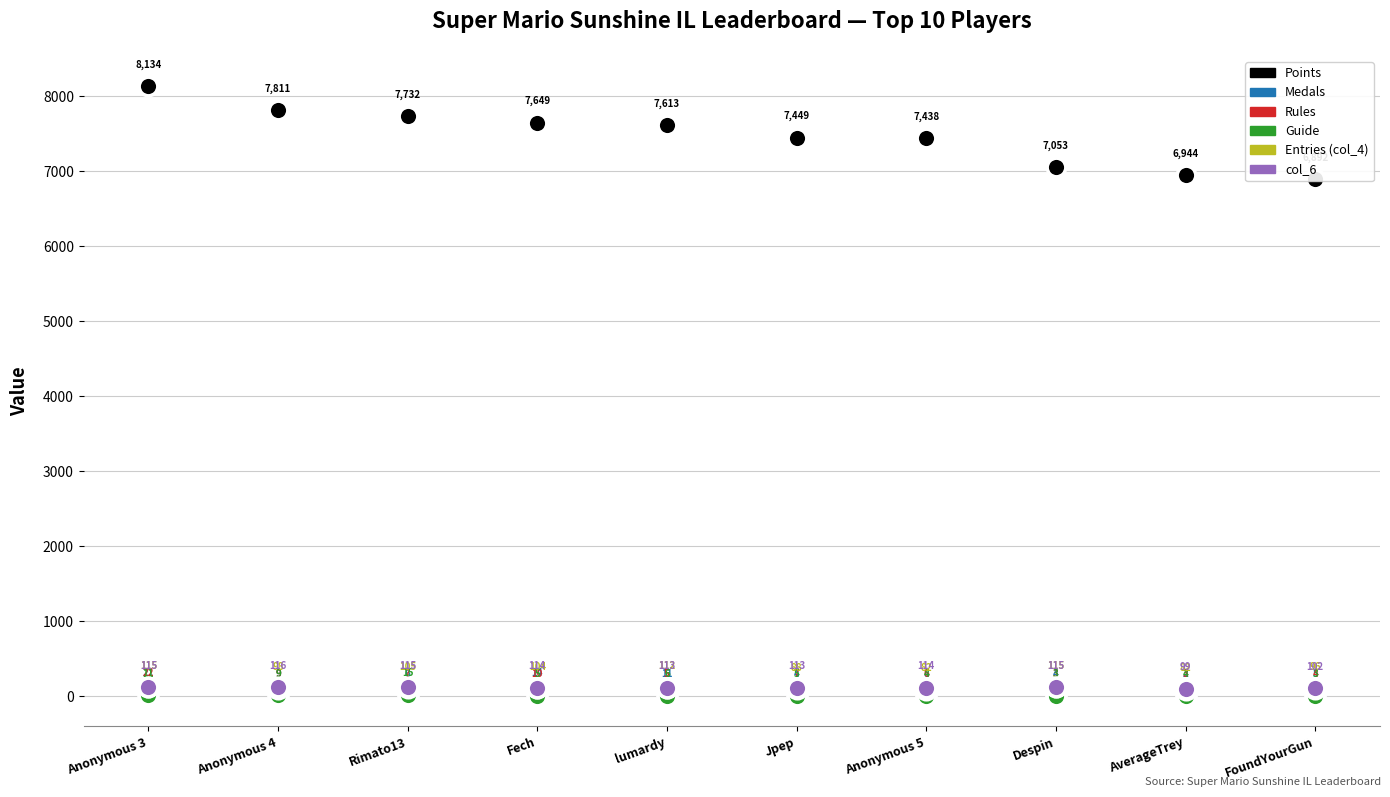

Is the value of Medals at Anonymous 3 greater than the value of Entries (col_4) at lumardy?

No